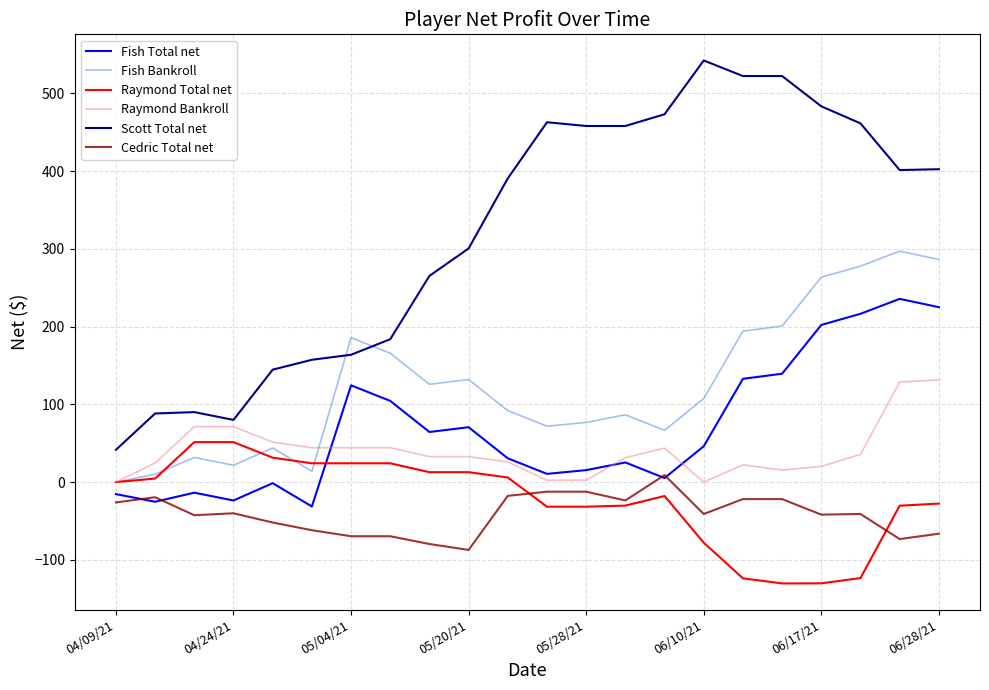

True or false: Raymond Bankroll and Cedric Total net cross at least once.

False